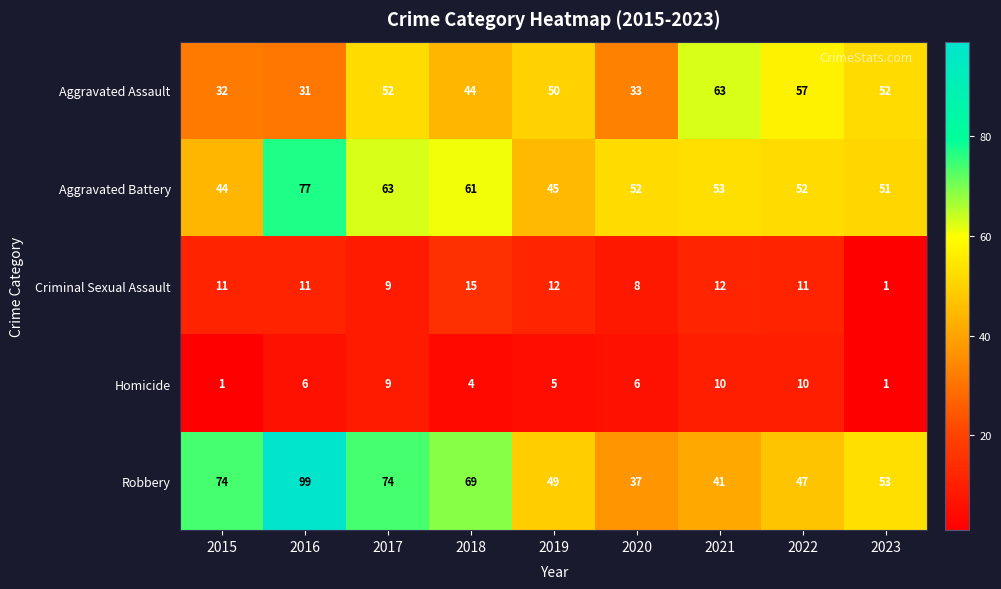

At how many categories does at least one series exceed 34?

9